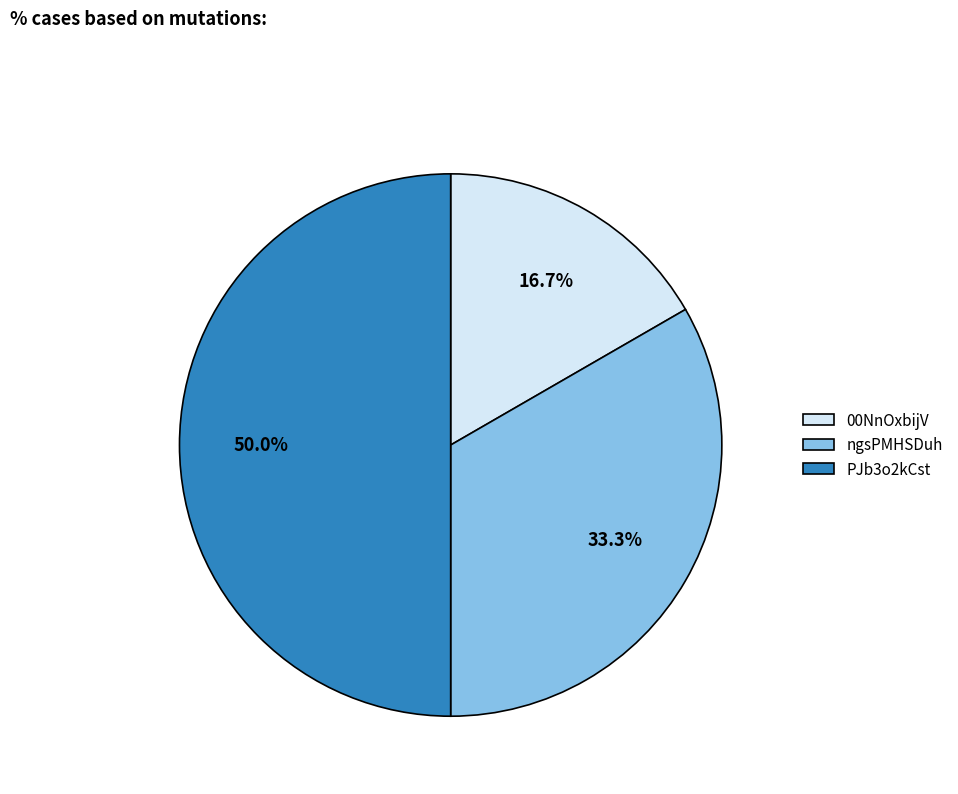

Does 00NnOxbijV account for over 50% of the chart?

No